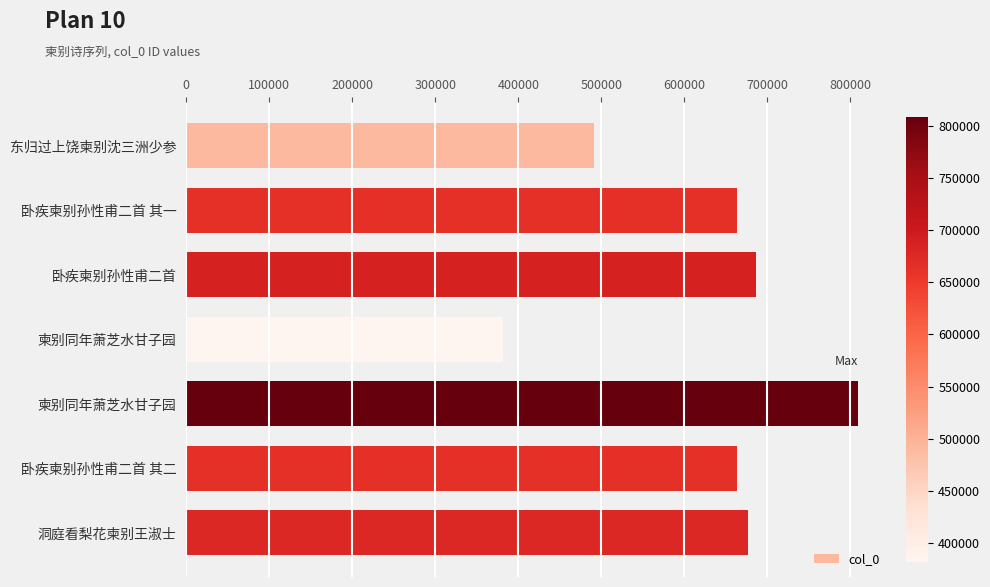

How many bars are there in total?

7